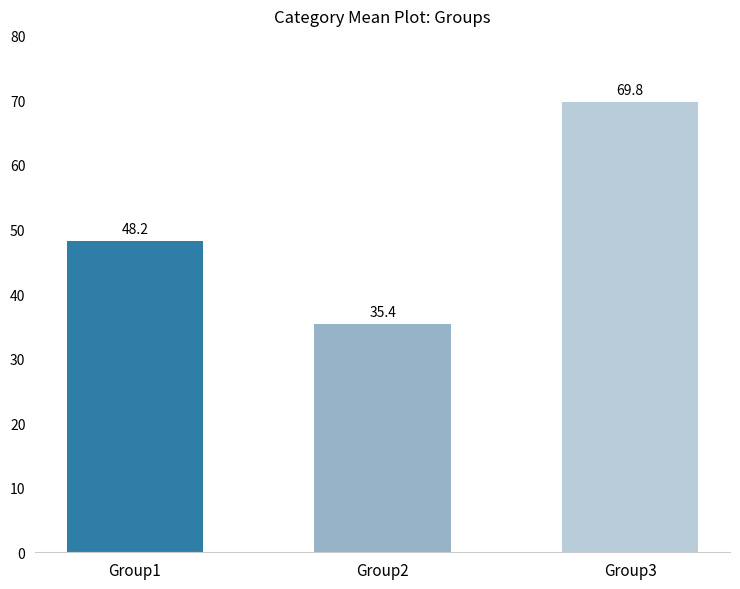

Which category has the highest value in the Group3 series?

3